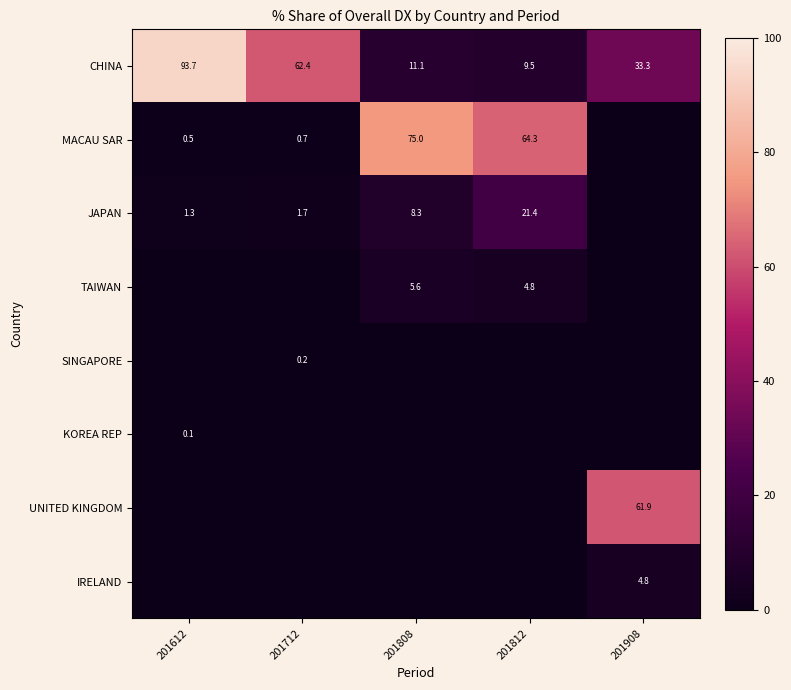

True or false: IRELAND has a value of 2.1 at 201908.

False